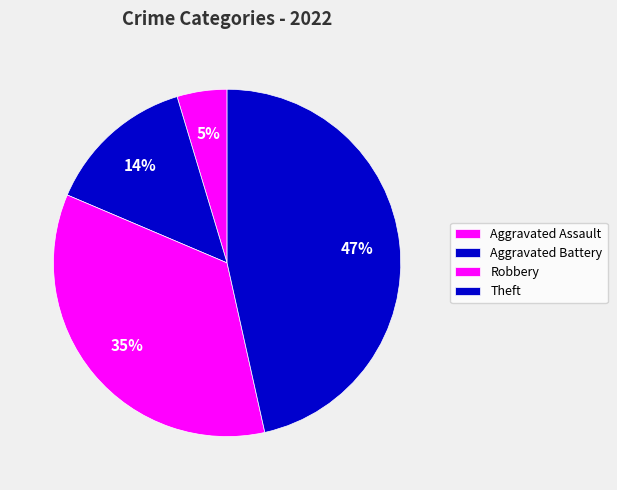

What percentage is NOT represented by Robbery?

65.1%